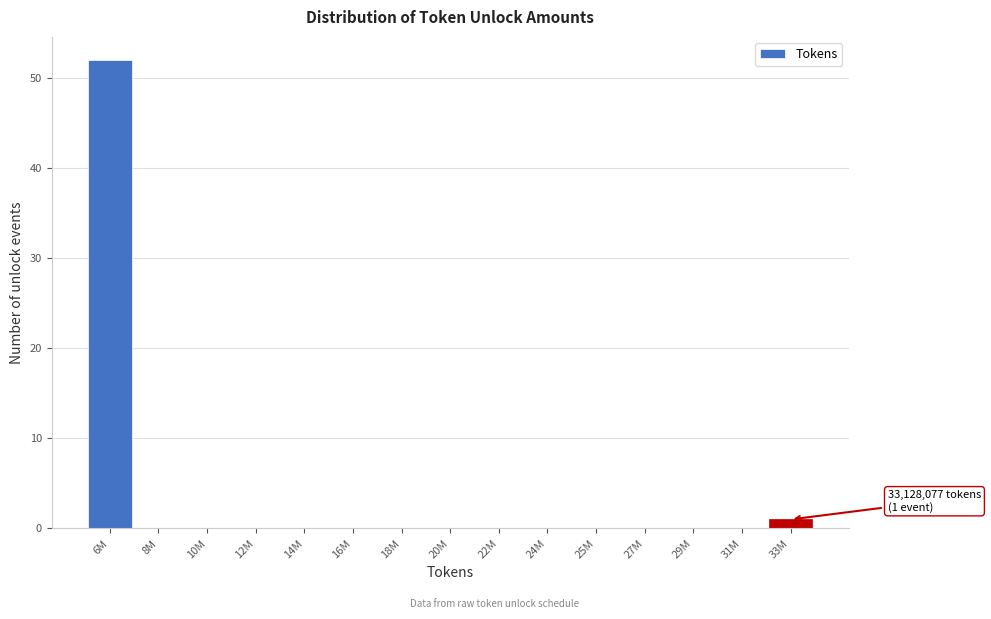

Reading right to left, transcribe all the data shown in this chart.

33M=1	31M=0	29M=0	27M=0	25M=0	24M=0	22M=0	20M=0	18M=0	16M=0	14M=0	12M=0	10M=0	8M=0	6M=52